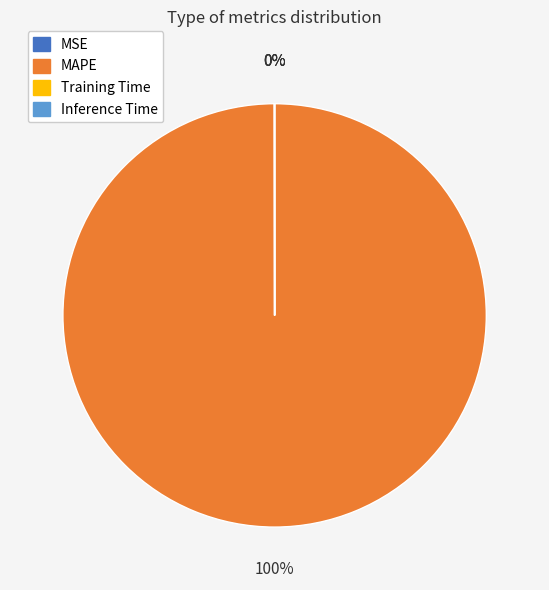

Is there a majority slice in this chart?

Yes